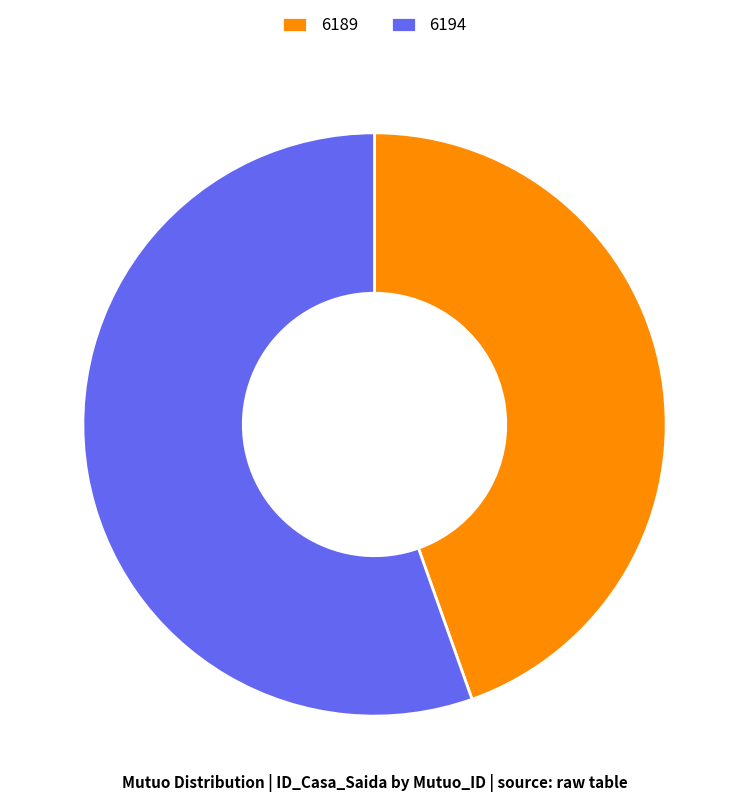

Is the sum of 6189 and 6194 greater than half?

Yes